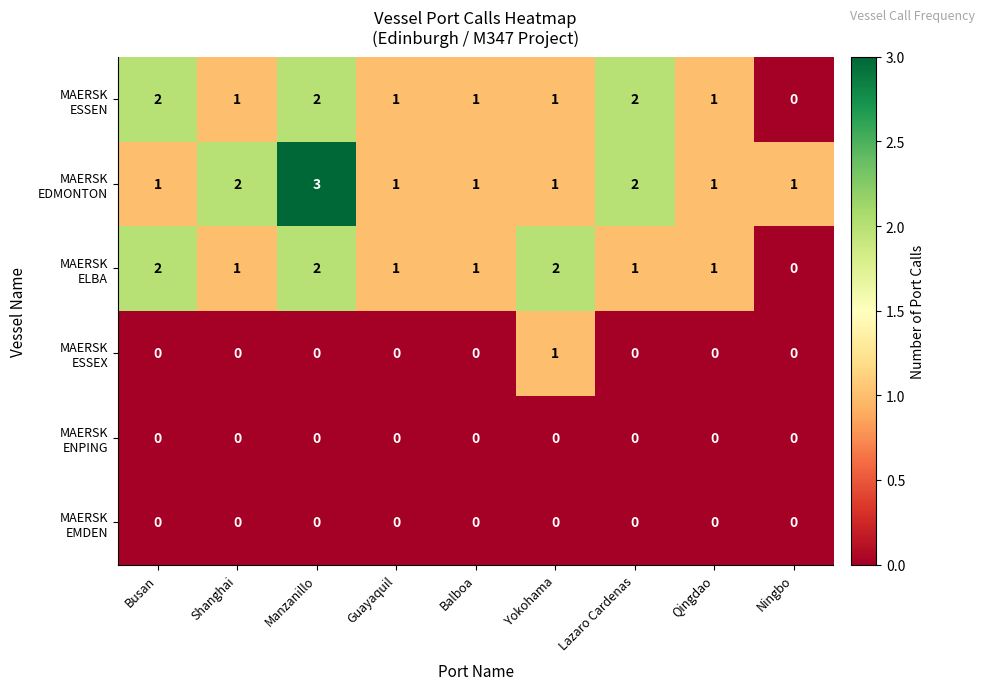

What is the total value across all series at Lazaro Cardenas?

5